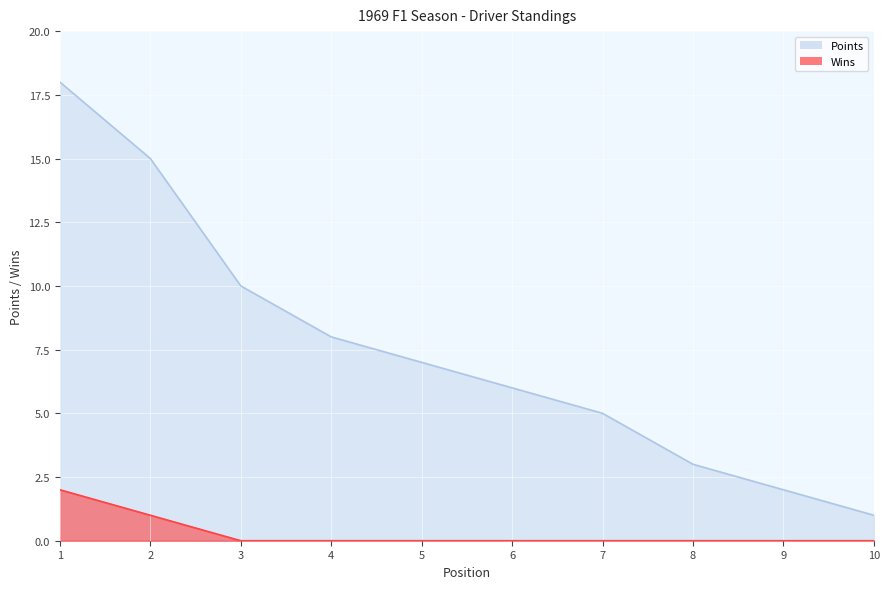

Reading left to right, extract all data points from this chart.

Points: 18	15	10	8	7	6	5	3	2	1
Wins: 2	1	0	0	0	0	0	0	0	0